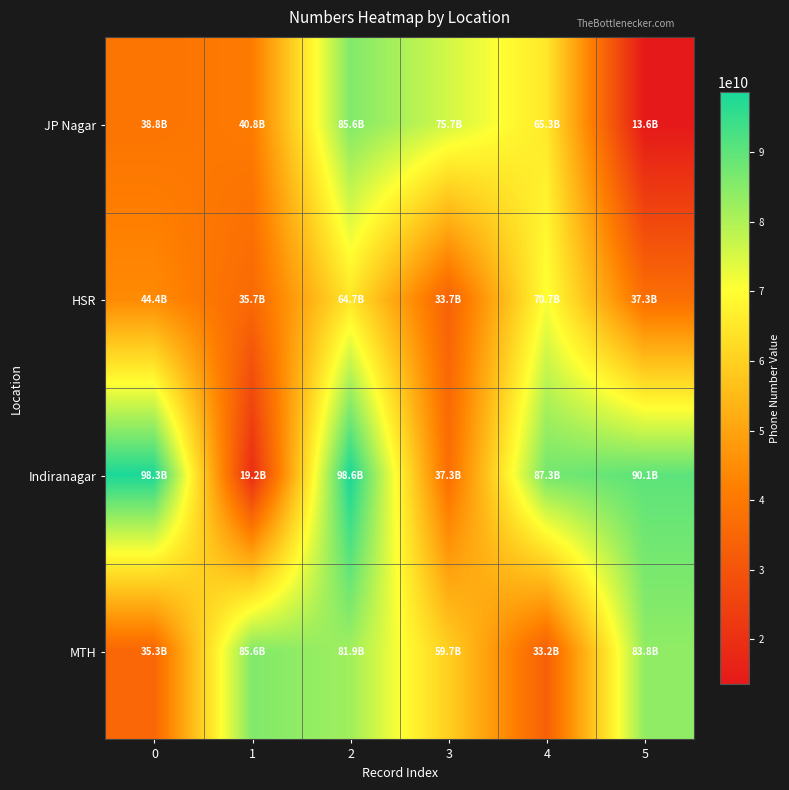

Which series has the largest range (max minus min)?

Indiranagar